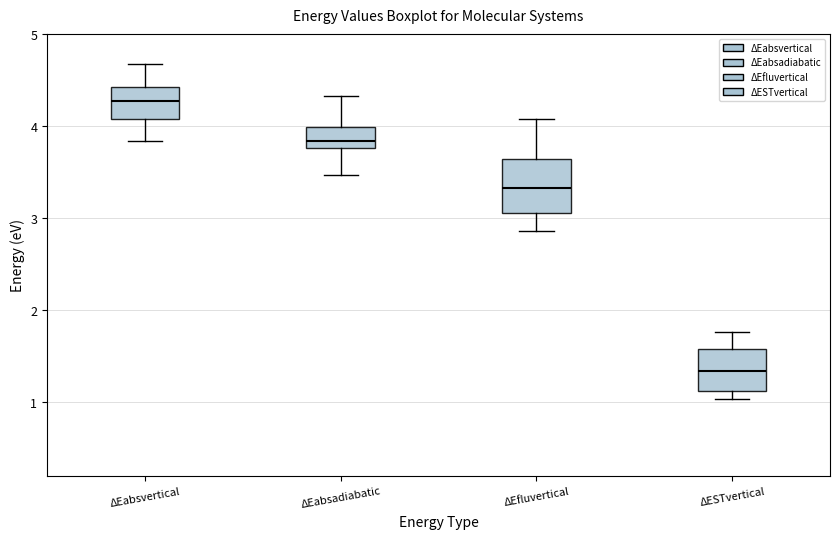

Reading left to right, read every box against the y-axis: the position of its median line, the range the box covers, and the ends of its whiskers. The values are not printed on the chart, so give them approximately, as read against the axis.

ΔEabsvertical: median 4.3, box 4.1 to 4.4, whiskers 3.8 to 4.7
ΔEabsadiabatic: median 3.8 (just above the box's lower edge), box 3.8 to 4.0, whiskers 3.5 to 4.3
ΔEfluvertical: median 3.3, box 3.1 to 3.6, whiskers 2.9 to 4.1
ΔESTvertical: median 1.3, box 1.1 to 1.6, whiskers 1.0 to 1.8